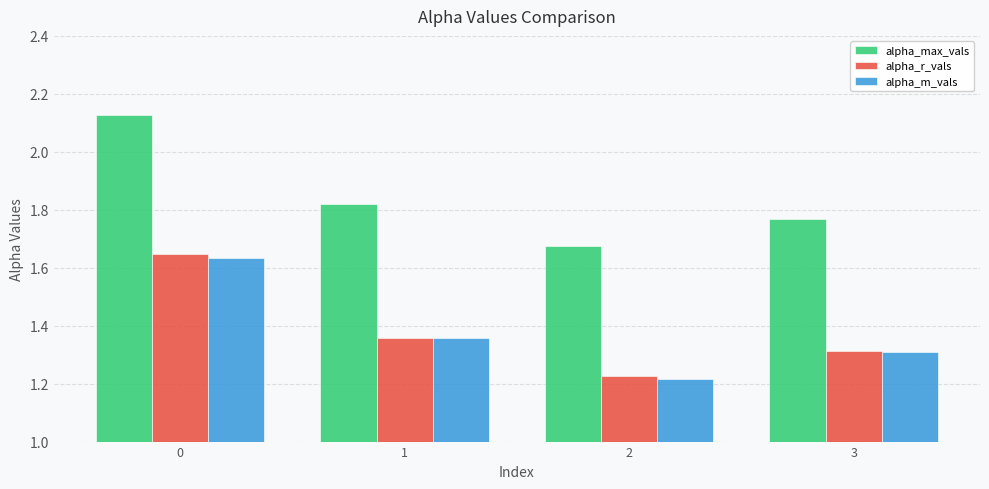

Rank the categories by alpha_r_vals value from highest to lowest.

0, 1, 3, 2